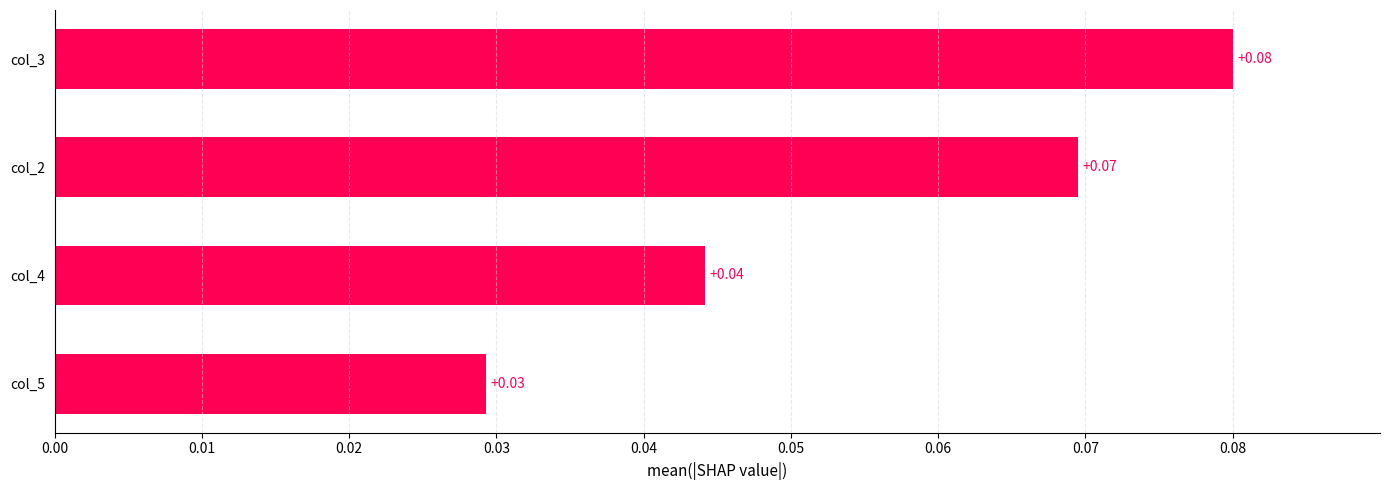

Which label corresponds to the largest value in the chart?

col_3